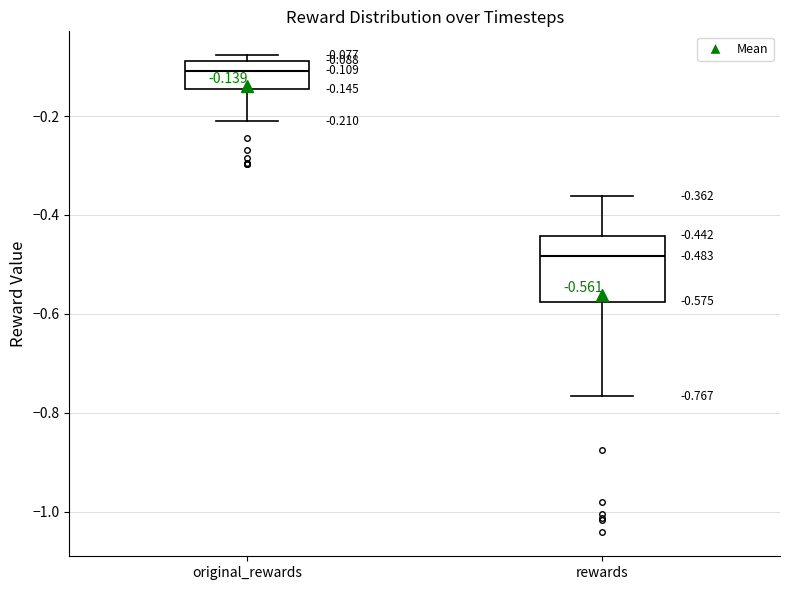

Which box has the lowest median line?

rewards